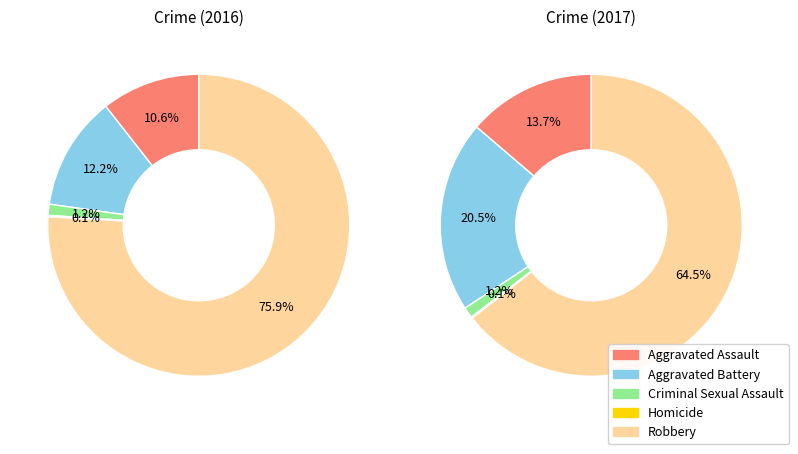

Rank the categories by value from highest to lowest.

Robbery, Aggravated Battery, Aggravated Assault, Criminal Sexual Assault, Homicide